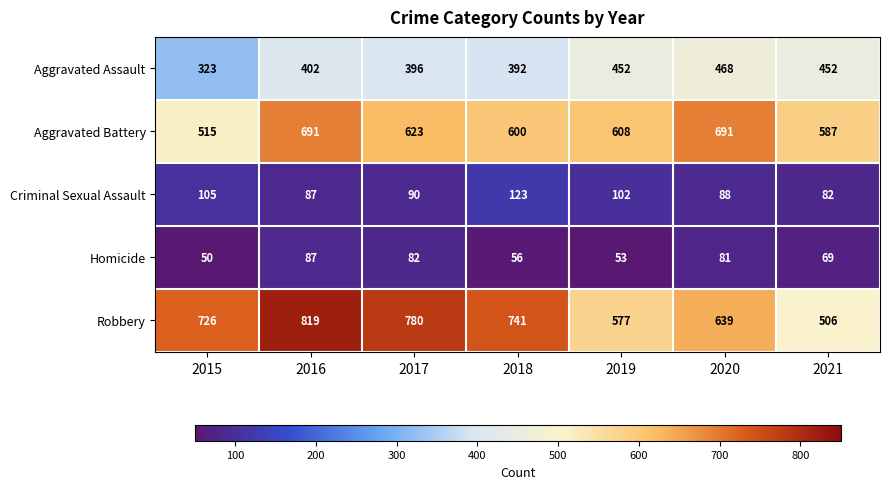

The value of Robbery at 2021 is 235. True or false?

False